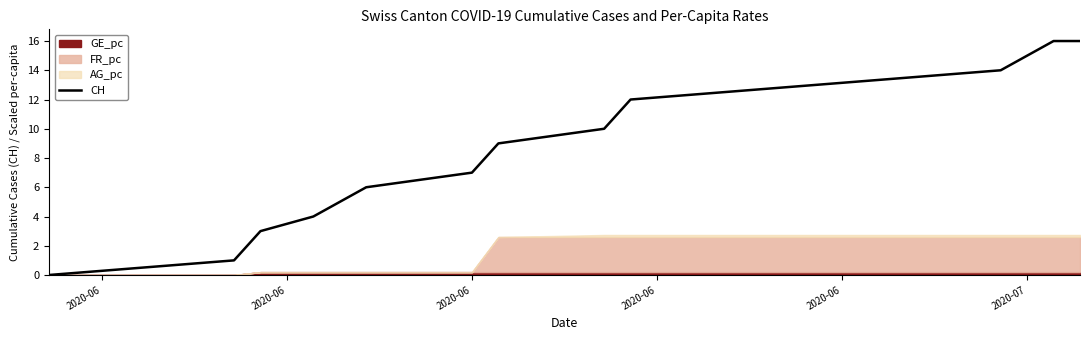

Reading right to left, transcribe all the data shown in this chart.

16	16	14	13	12	10	9	7	6	4	3	1	0